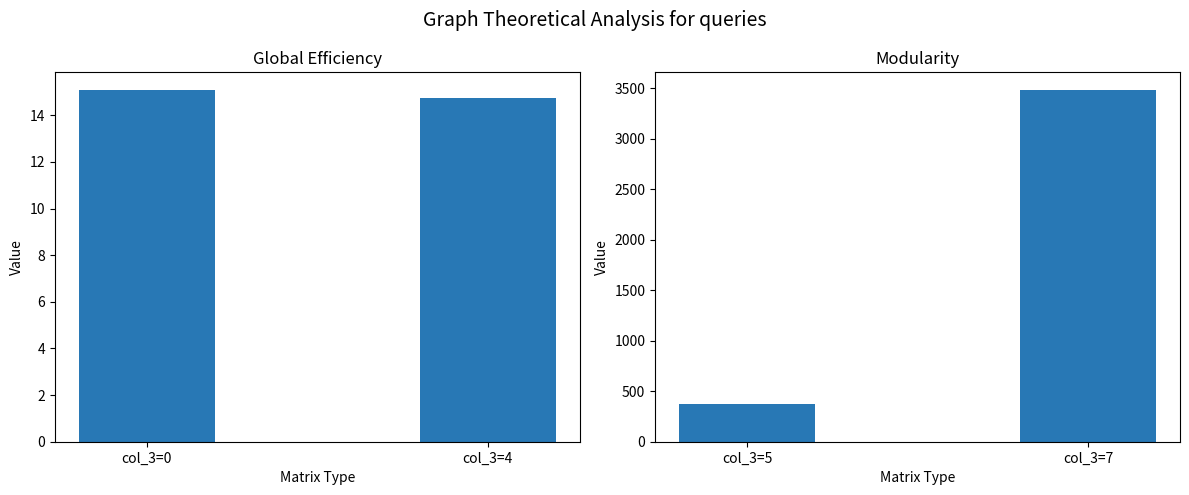

How many series are shown in this chart?

2